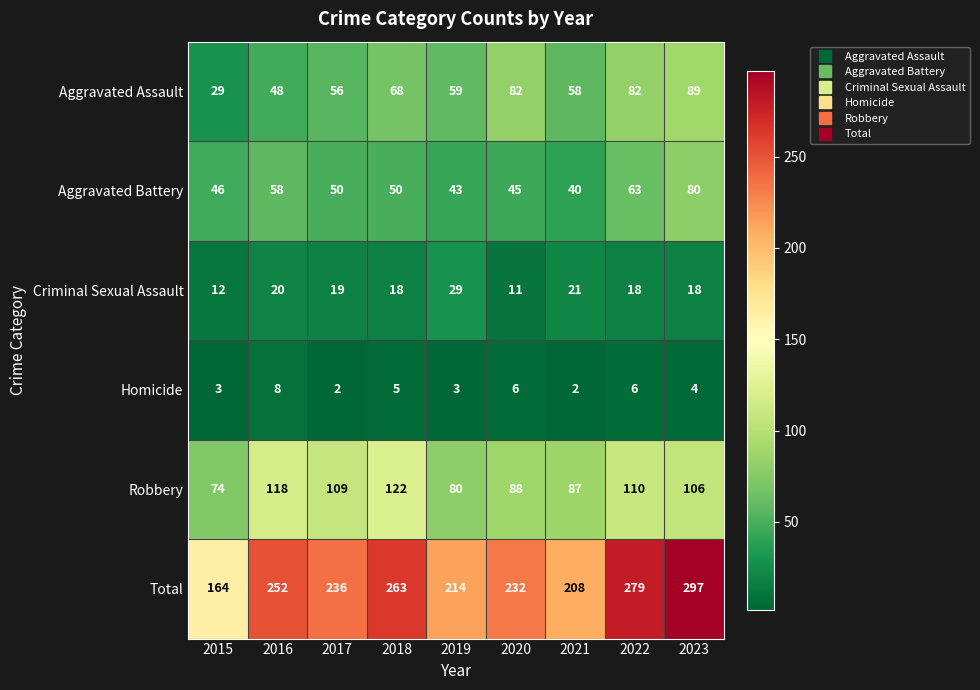

What is the spread (max minus min) of values at 2022?

273